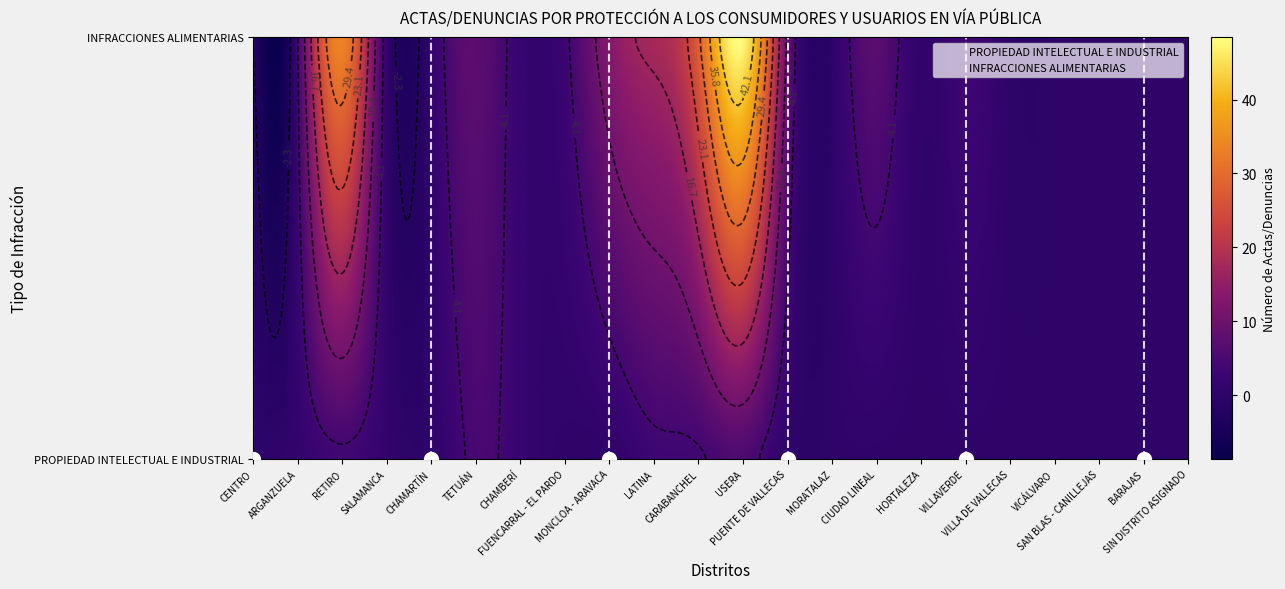

Which series has the largest total across all categories?

INFRACCIONES ALIMENTARIAS